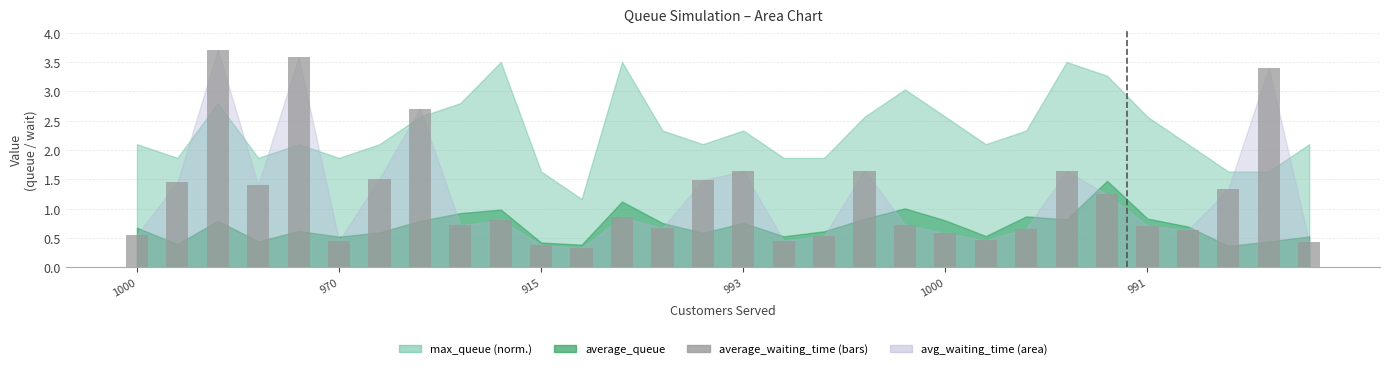

What is the smallest value displayed?

0.3